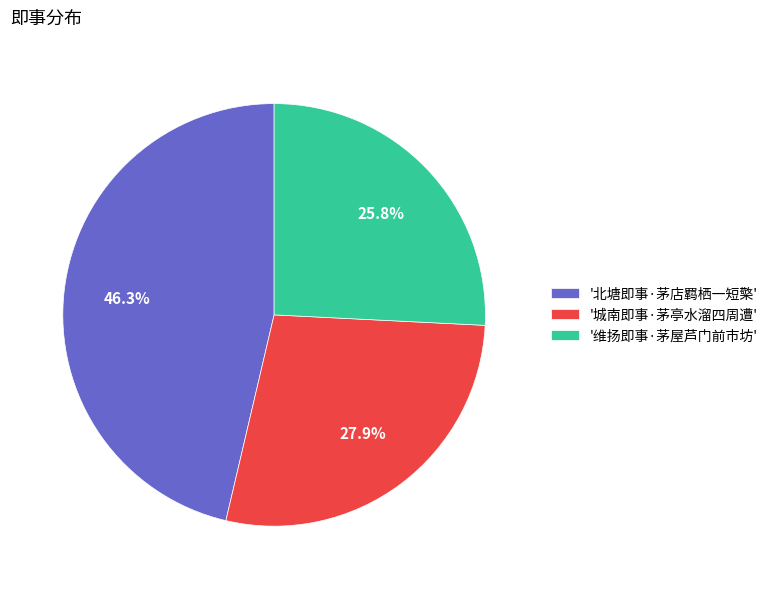

Does '维扬即事·茅屋芦门前市坊' represent more than half of the total?

No